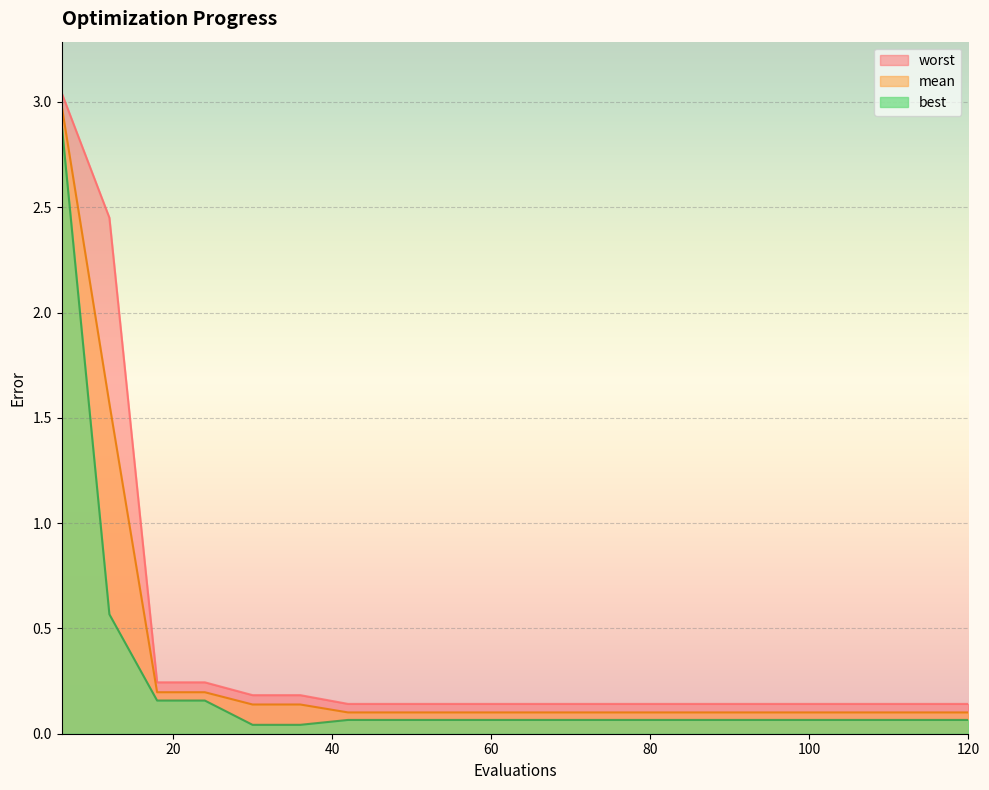

At which category does the chart reach its minimum across all series?

30